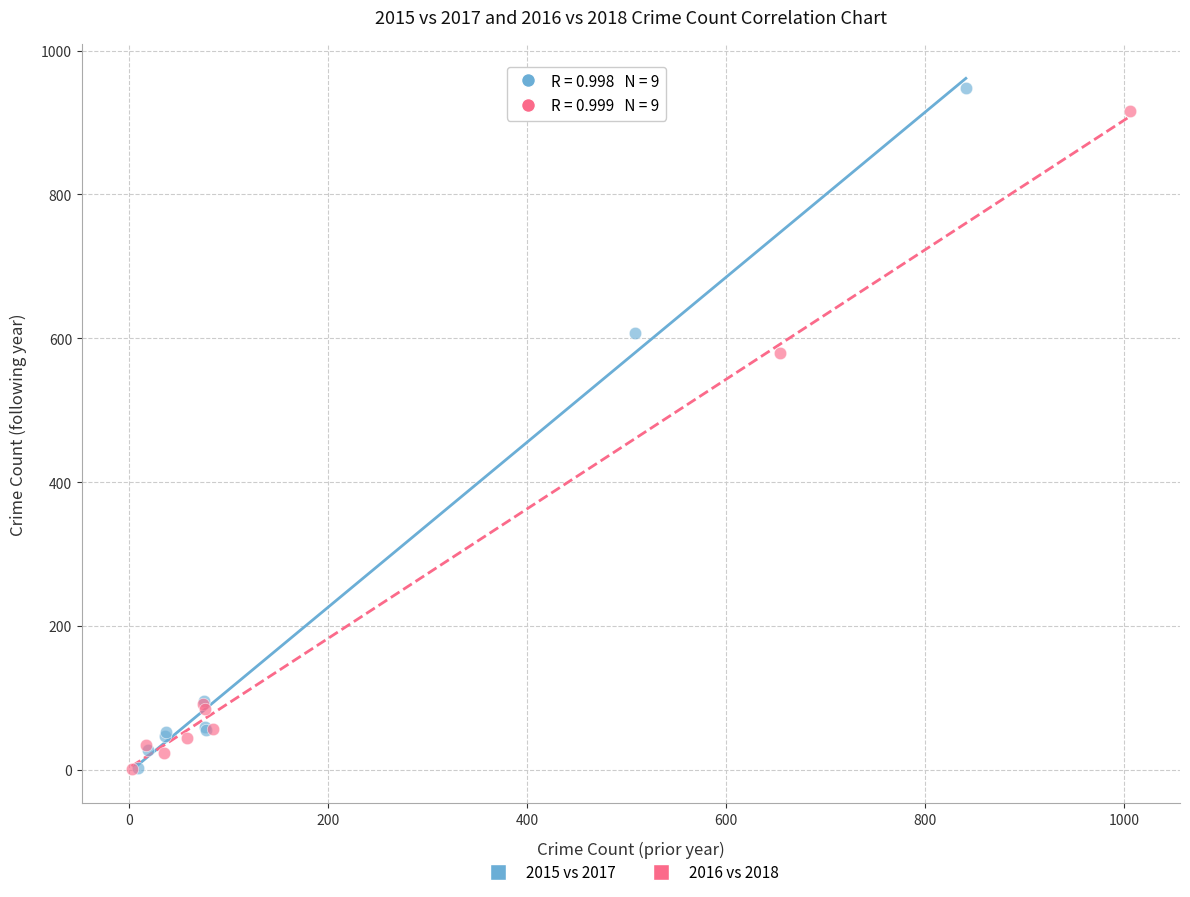

Which series contains the highest Y value?

2015 vs 2017